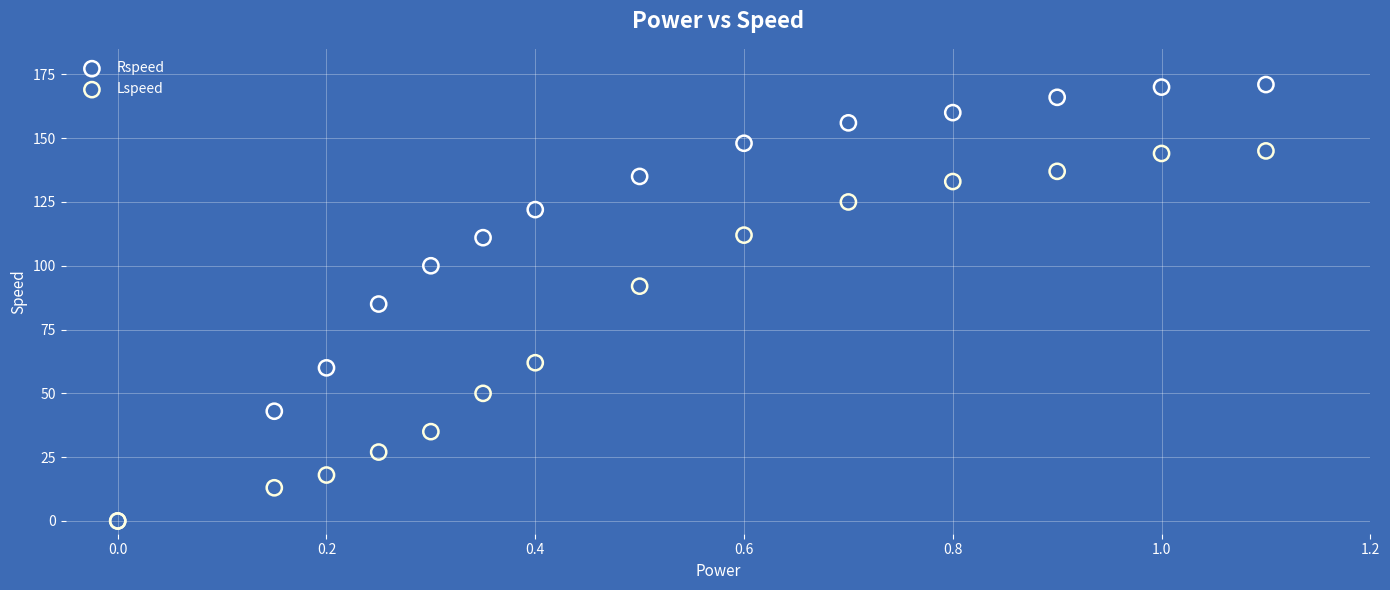

In the Lspeed series, what Y value is closest to 72?

62